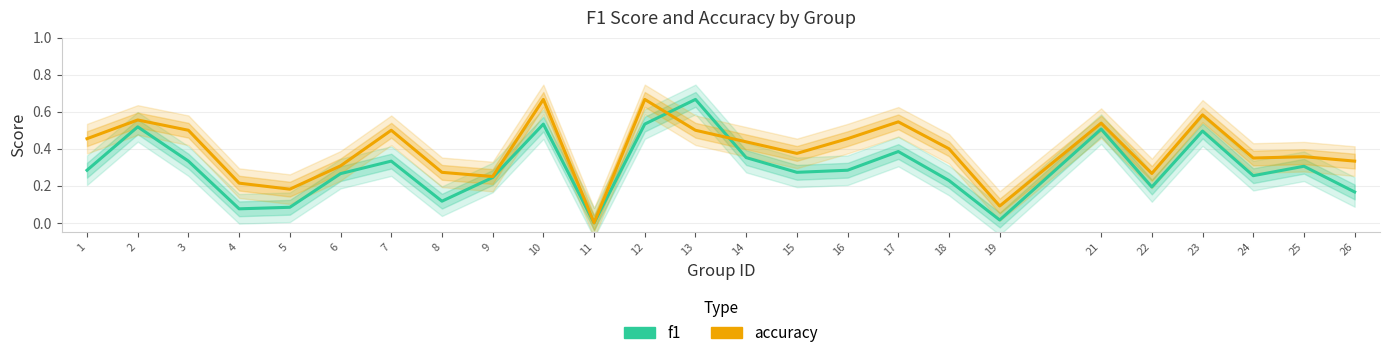

List the series in order of their peak value, highest first.

f1, accuracy